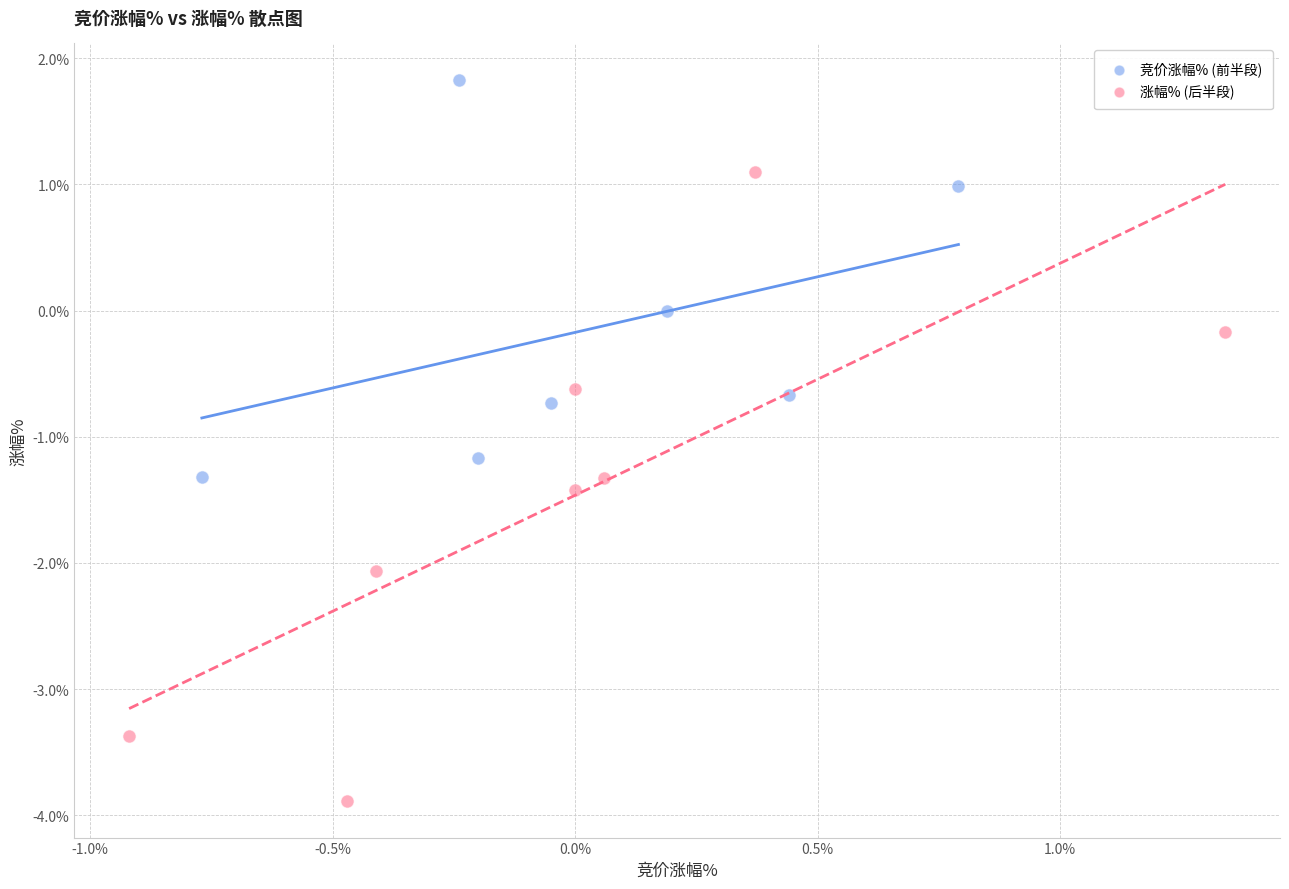

Which series contains the highest Y value?

竞价涨幅% (前半段)